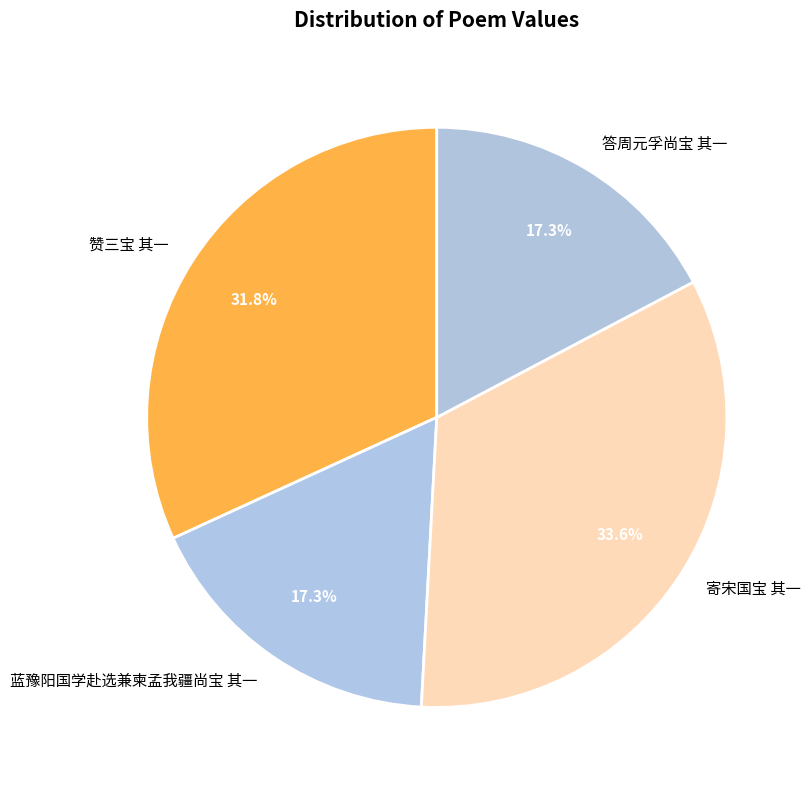

Is there a majority slice in this chart?

No